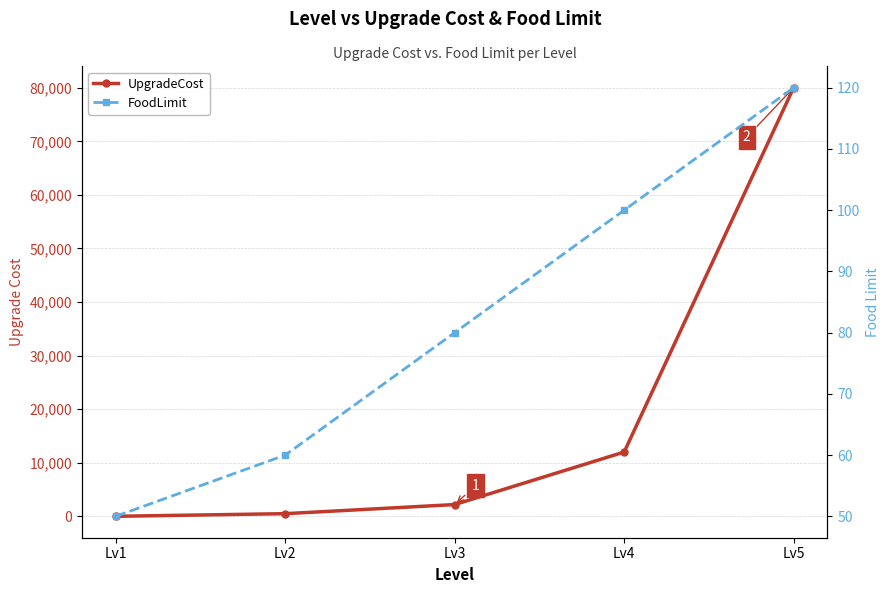

How many values in the UpgradeCost series exceed 2200?

2